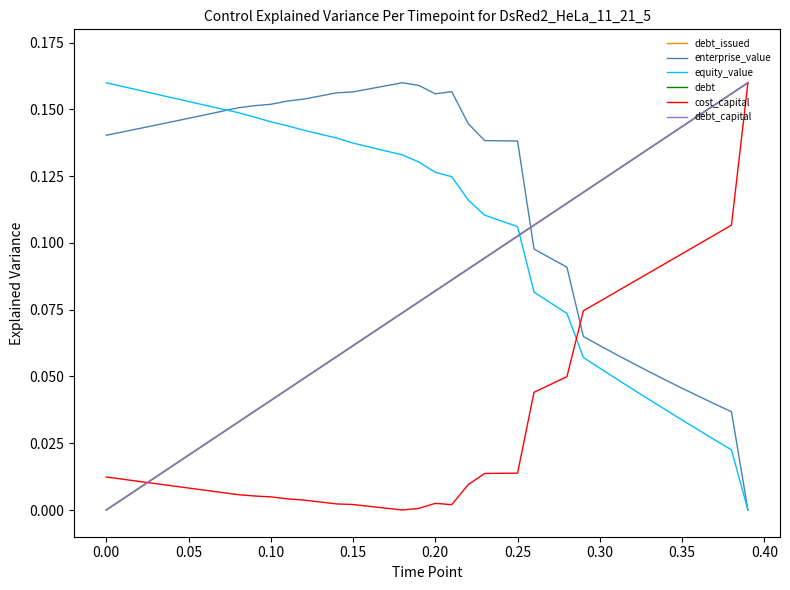

Rank the series by their maximum value, from highest to lowest.

debt_issued, enterprise_value, equity_value, debt, cost_capital, debt_capital